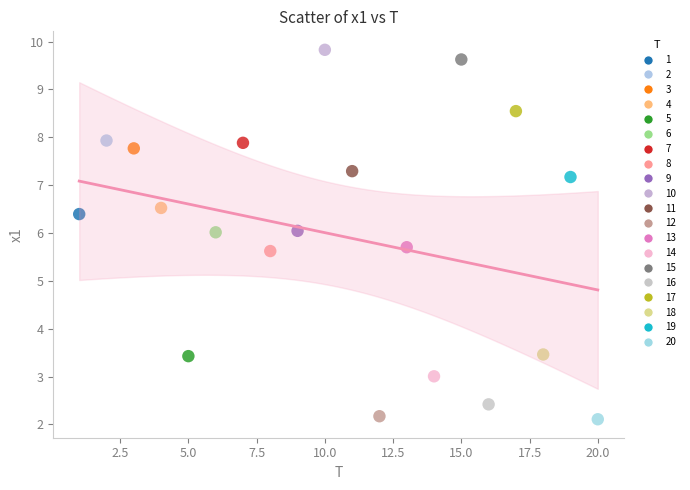

Which series reaches the maximum Y coordinate?

10